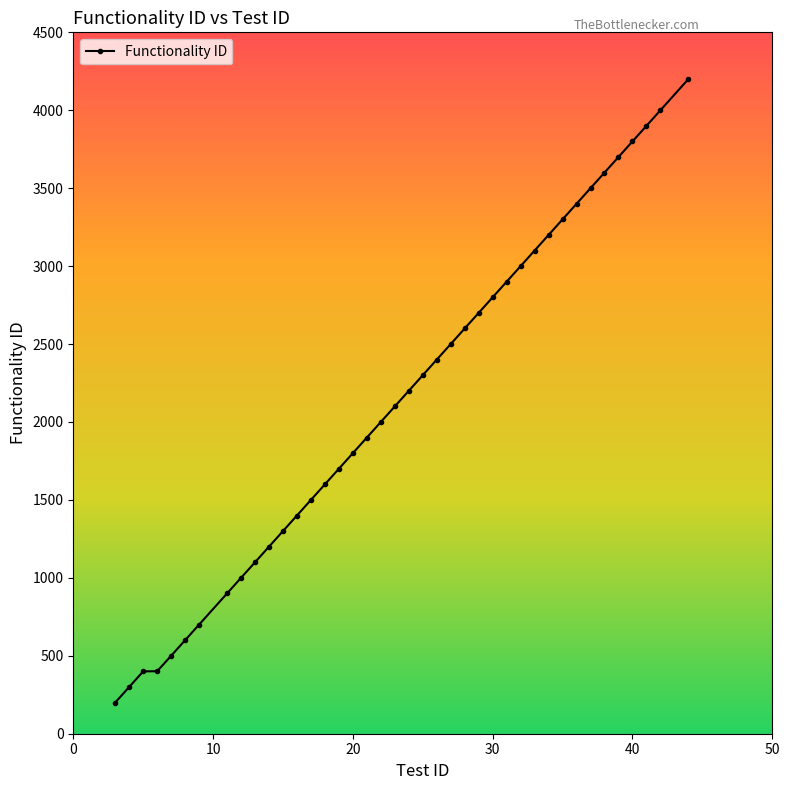

What is the maximum value shown in the chart?

4200